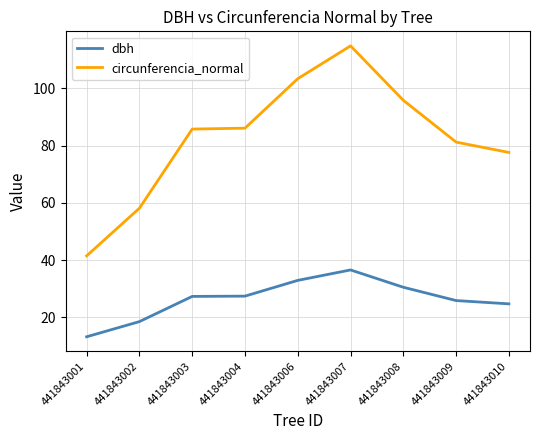

What is the difference between the dbh values at 441843004 and 441843002?

8.9